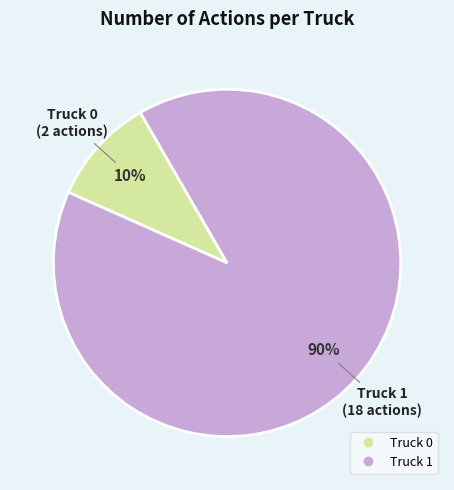

Approximately how many times larger is the value at Truck 0 compared to Truck 1?

0.1